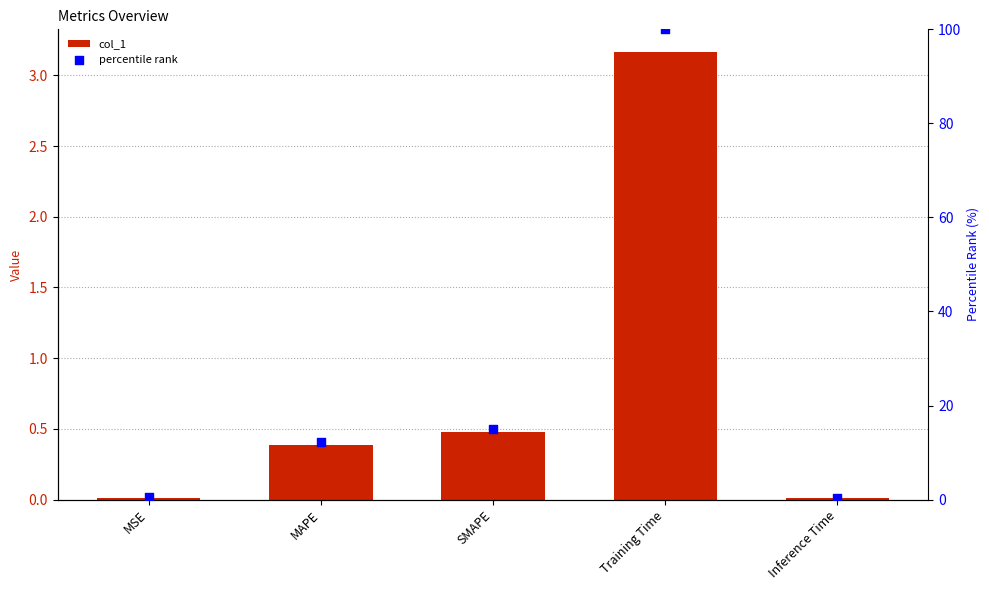

What is the total value across all series at SMAPE?

15.5